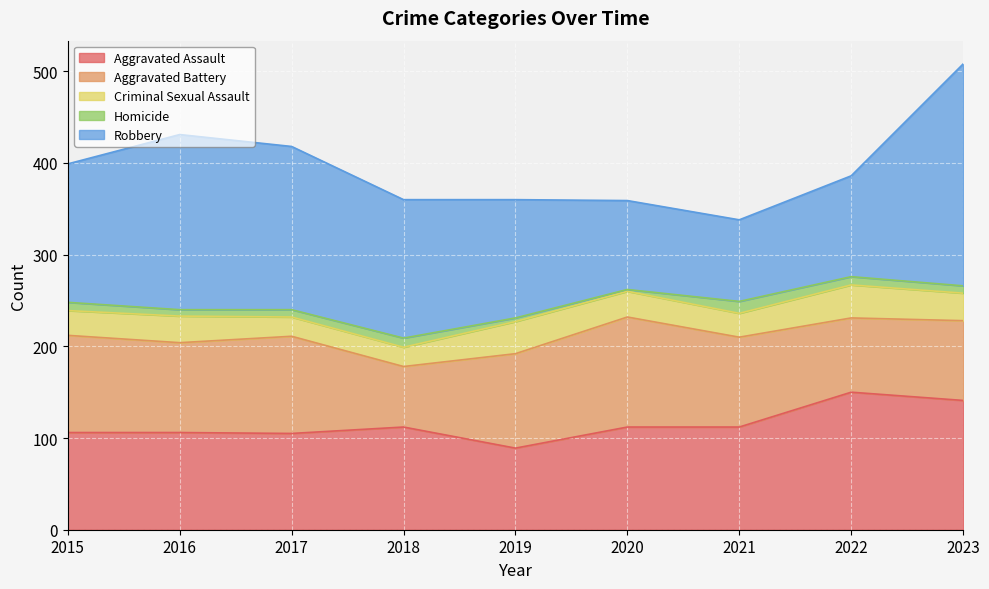

True or false: Homicide and Aggravated Battery intersect in this chart.

False